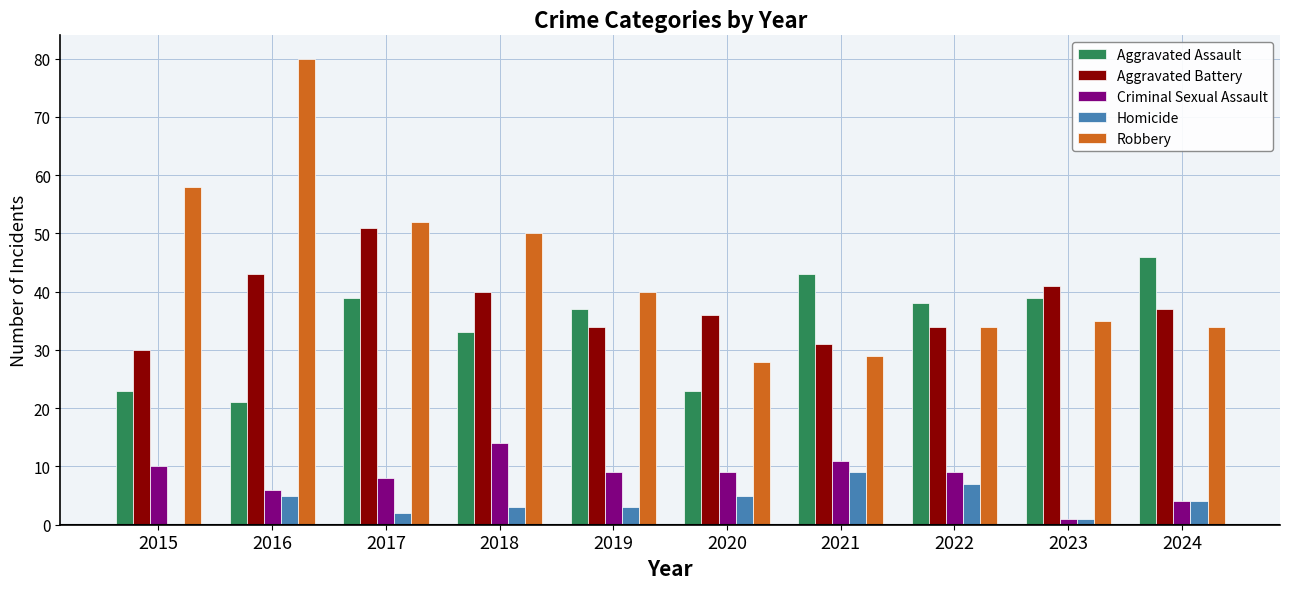

At which label does Aggravated Assault first exceed 38?

2017